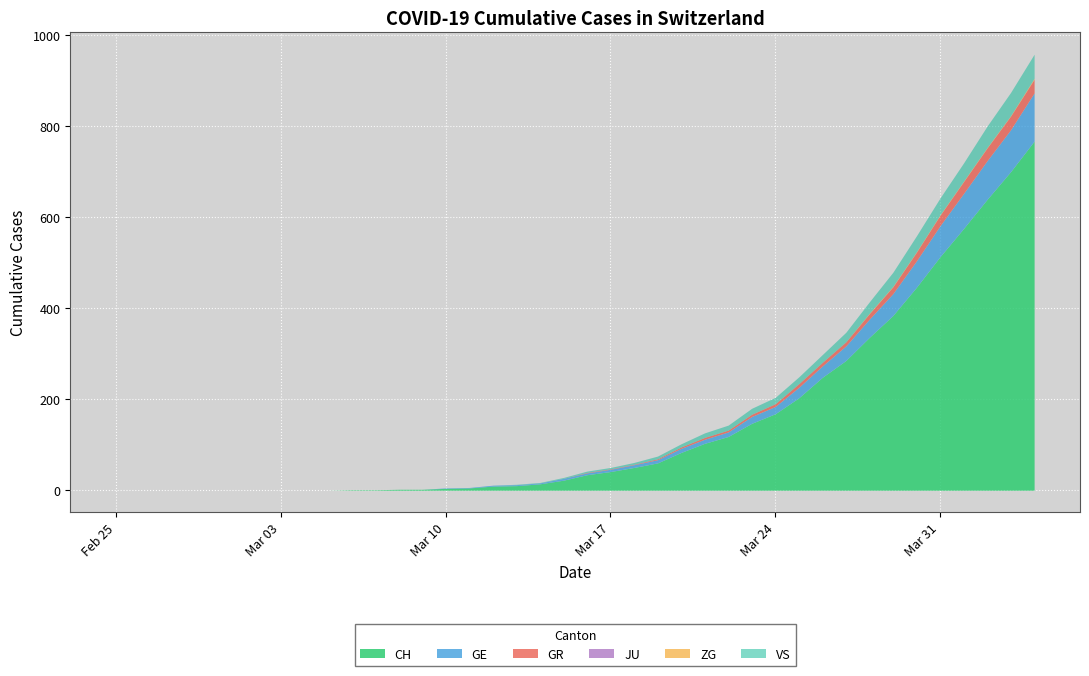

True or false: ZG and GE cross at least once.

False